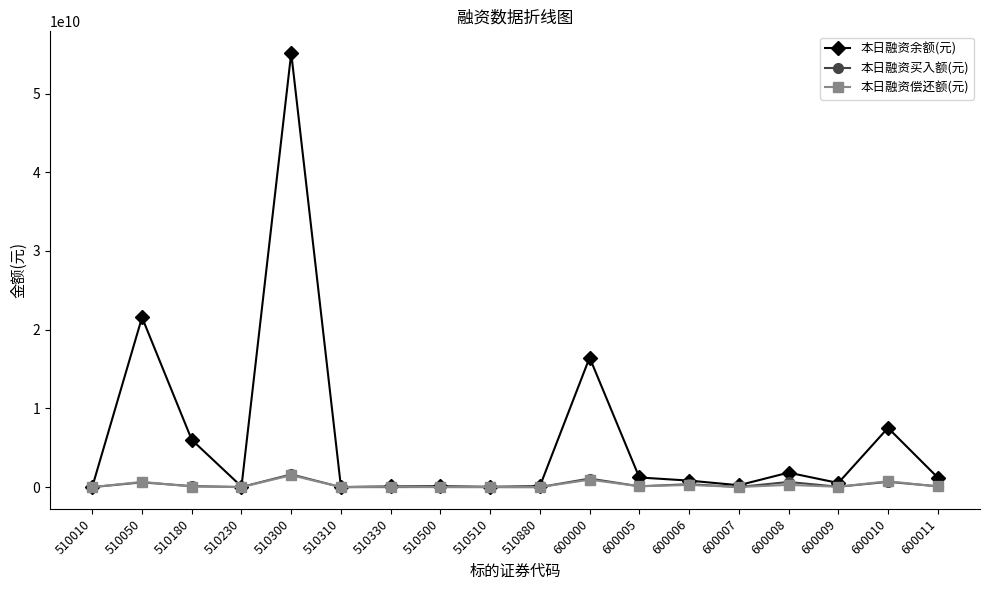

In 本日融资余额(元), how many points are lower than both neighbors (excluding endpoints)?

5